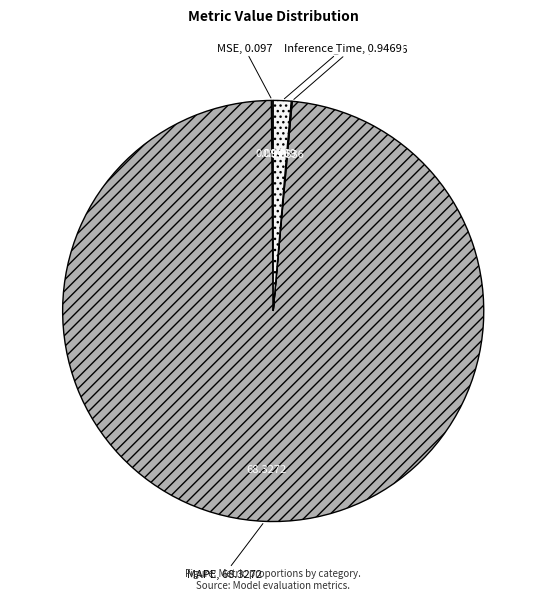

What is the largest slice in the pie chart?

MAPE